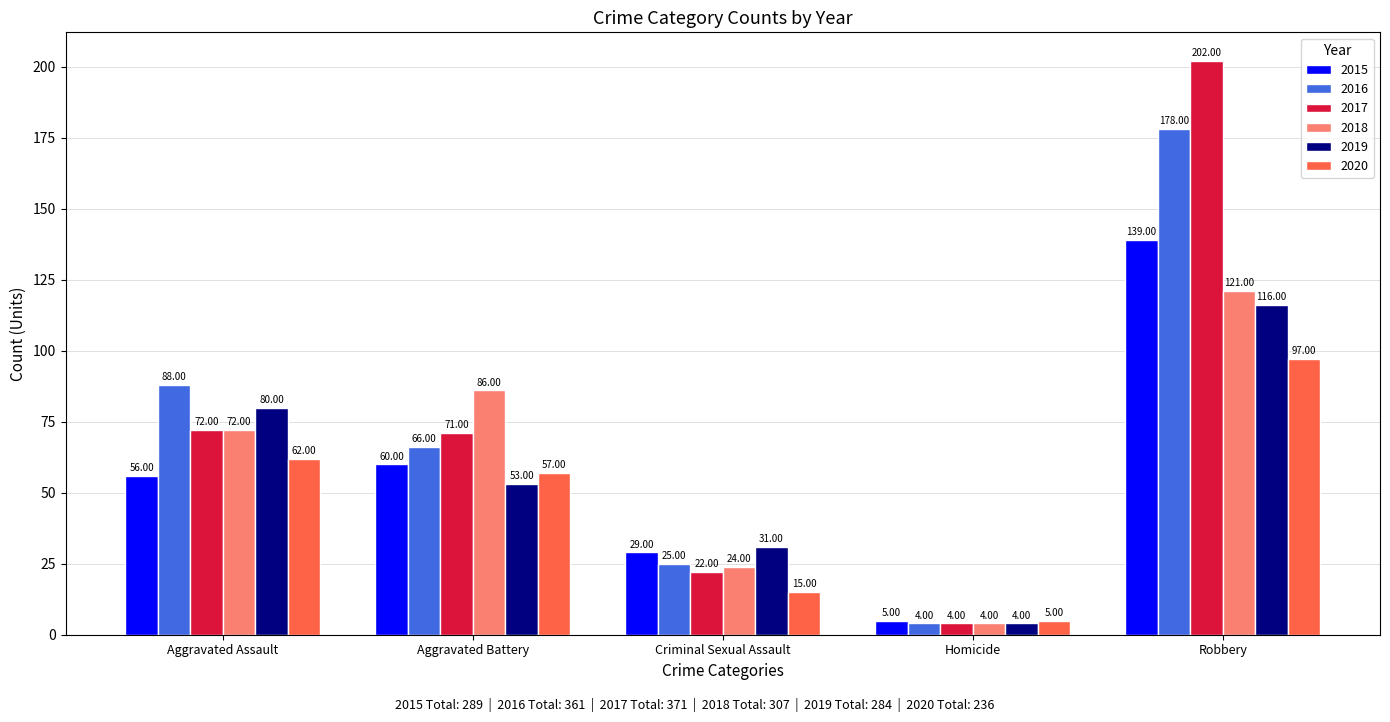

Between Aggravated Assault and Criminal Sexual Assault, which series saw the biggest shift?

2016